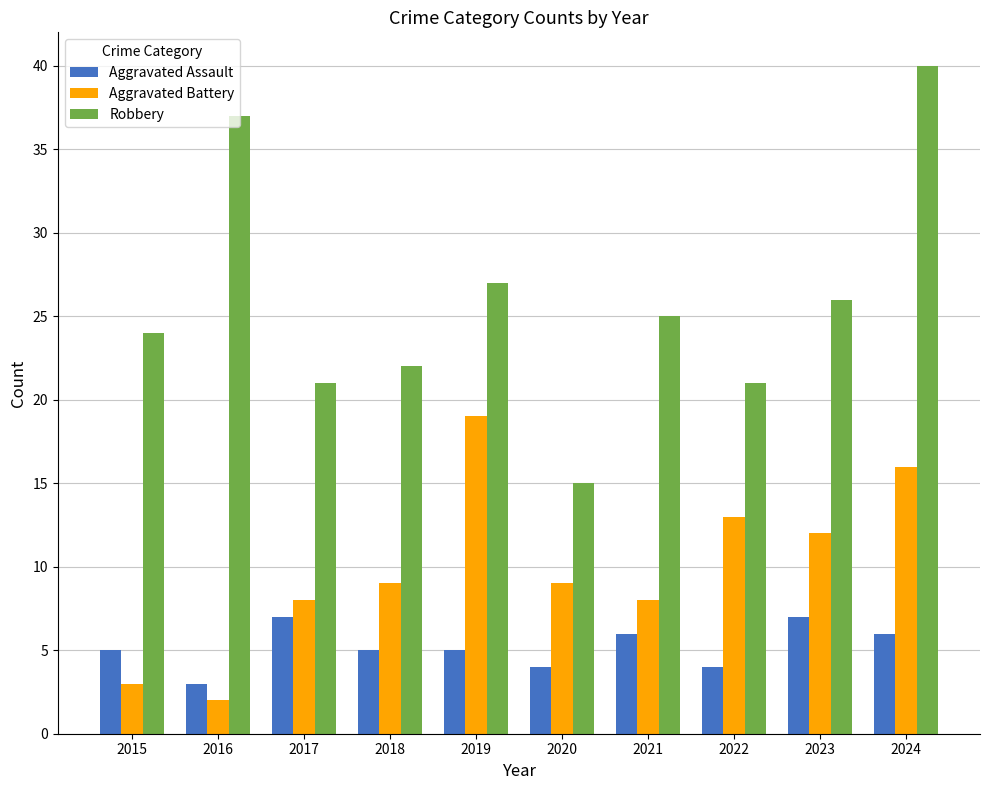

What is the maximum value for Aggravated Assault?

7